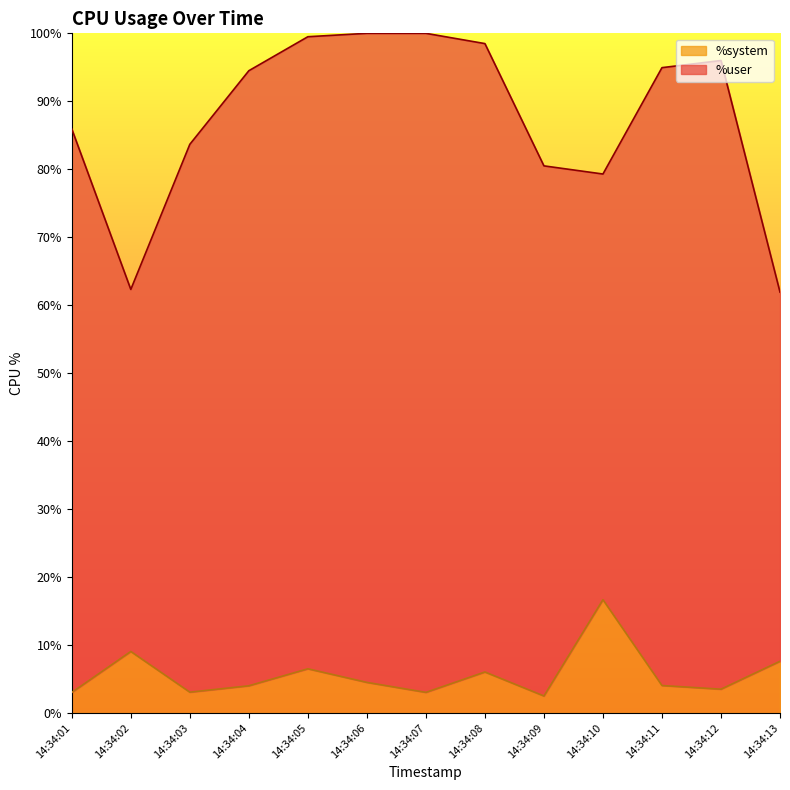

Rank the categories by value from highest to lowest.

14:34:10, 14:34:02, 14:34:13, 14:34:05, 14:34:08, 14:34:06, 14:34:11, 14:34:04, 14:34:12, 14:34:03, 14:34:07, 14:34:01, 14:34:09